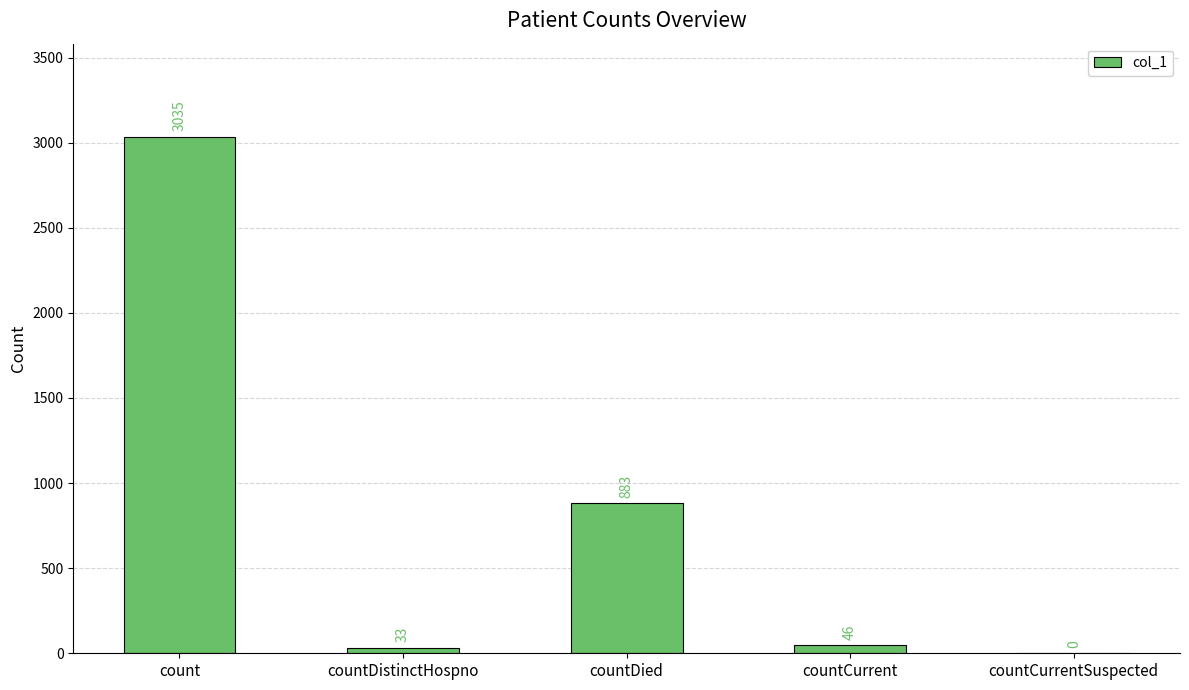

At which label is the value closest to 1517?

countDied